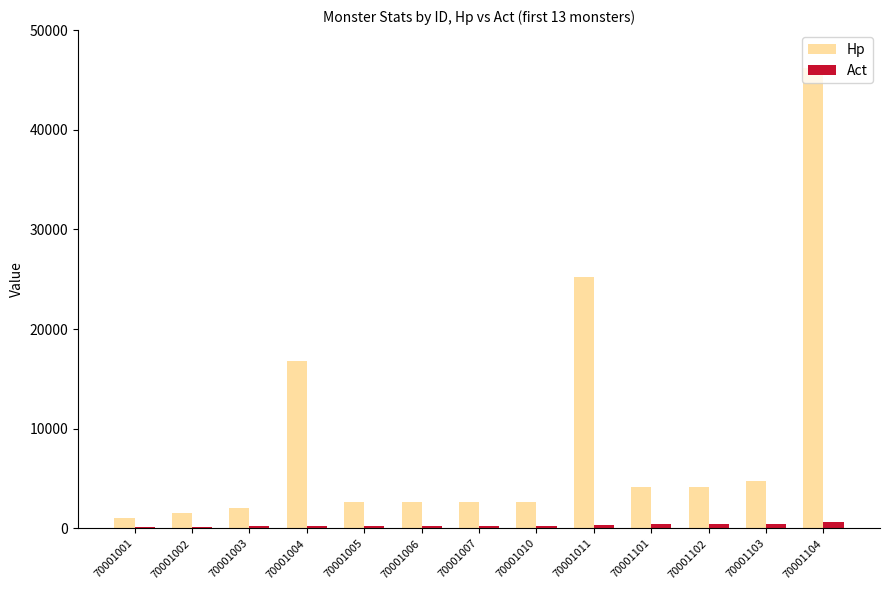

Is it true that Act equals 688 at 70001104?

True